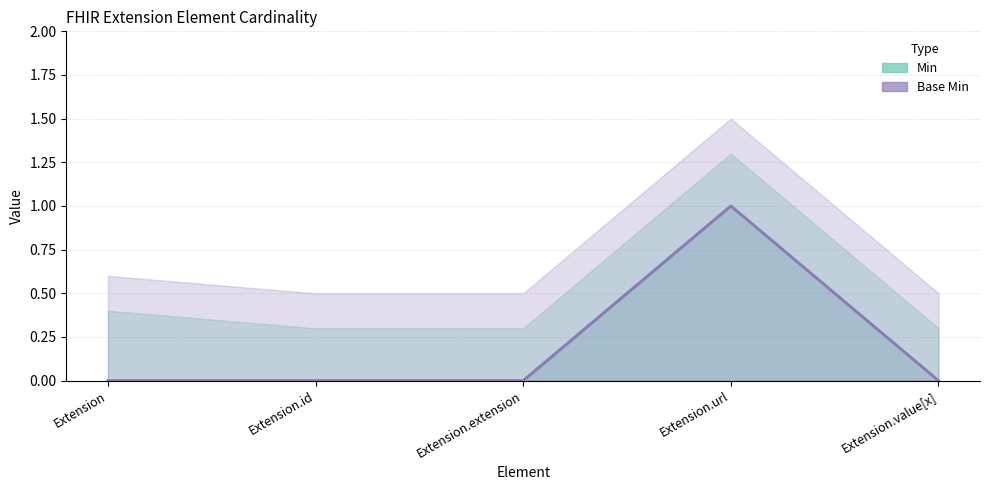

Which category has the highest value across all series?

Extension.url